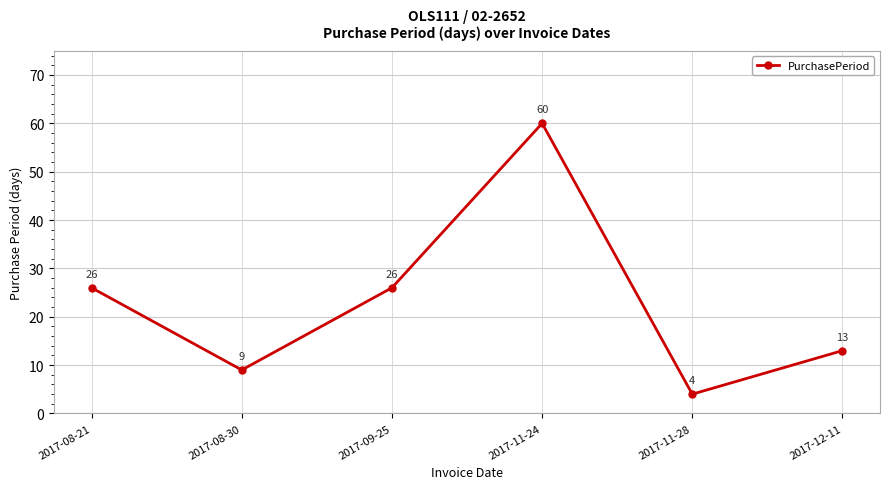

The chart shows a value of 4 at 2017-11-28. True or false?

True